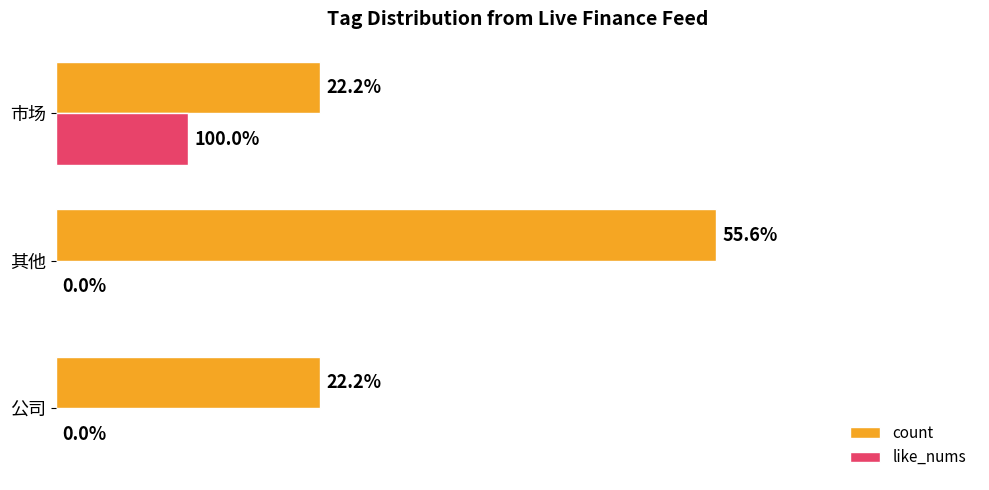

How many like_nums values are between 0 and 1?

3